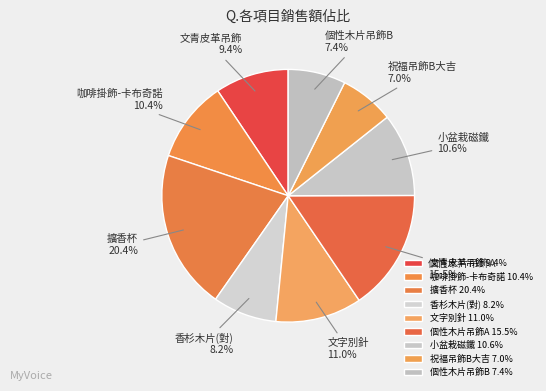

The 咖啡掛飾-卡布奇諾 slice represents 10% of the pie. True or false?

True